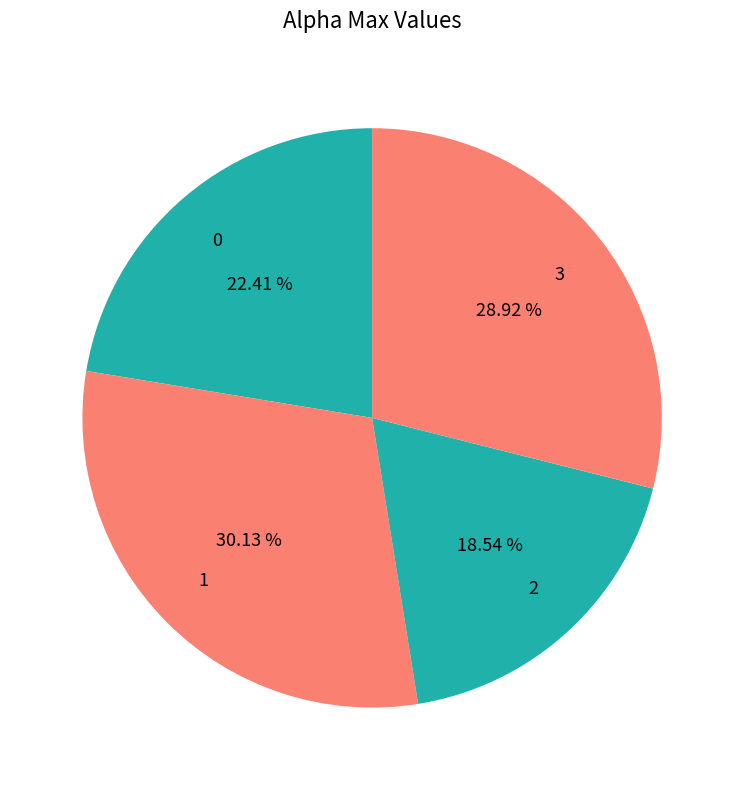

What is the ratio of the value at 2 to the value at 1?

0.6